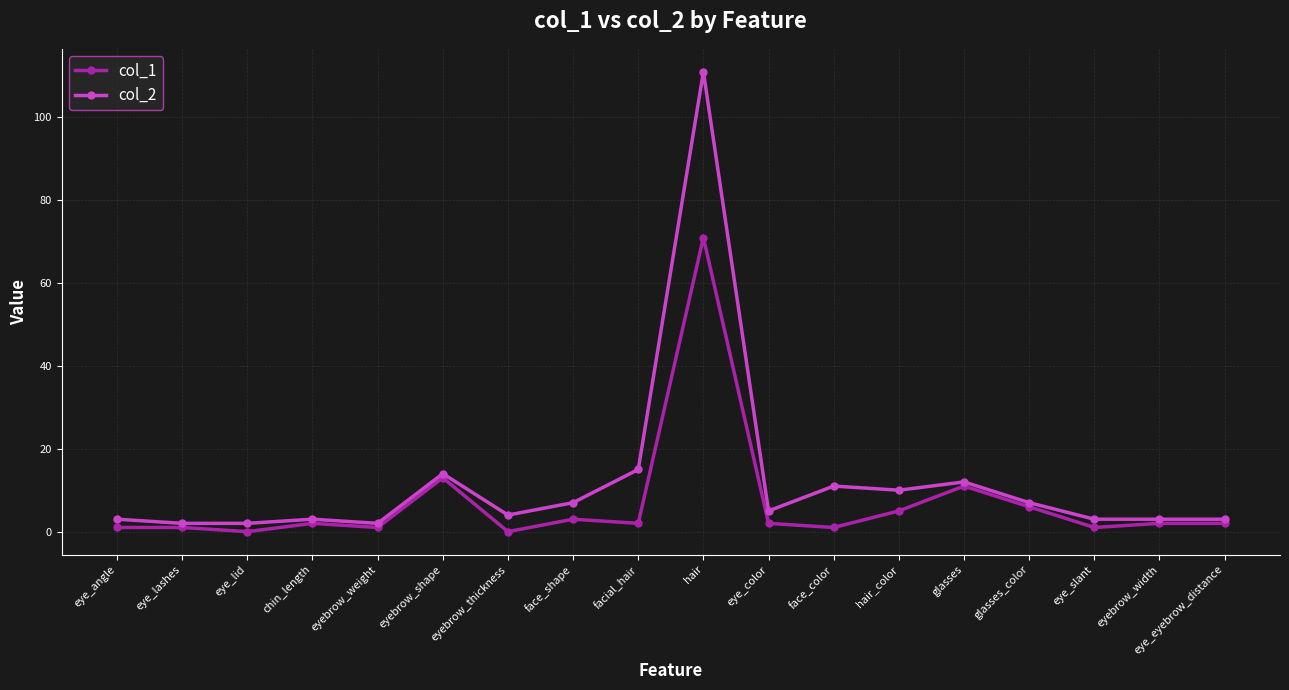

What is the approximate value of col_2 at eye_eyebrow_distance, to the nearest 5?

5